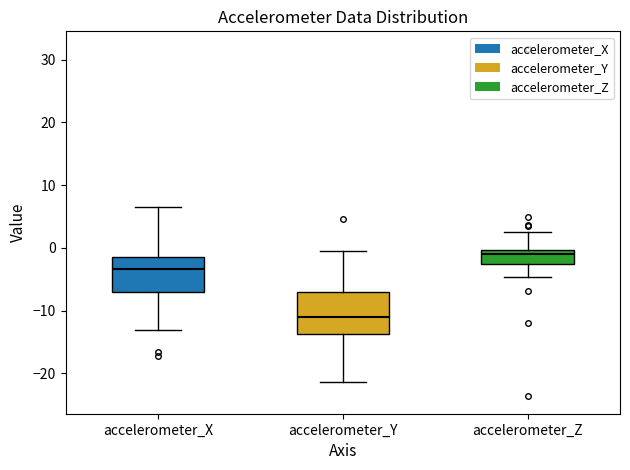

Comparing the boxes themselves (not the whiskers), which one is the tallest?

accelerometer_Y